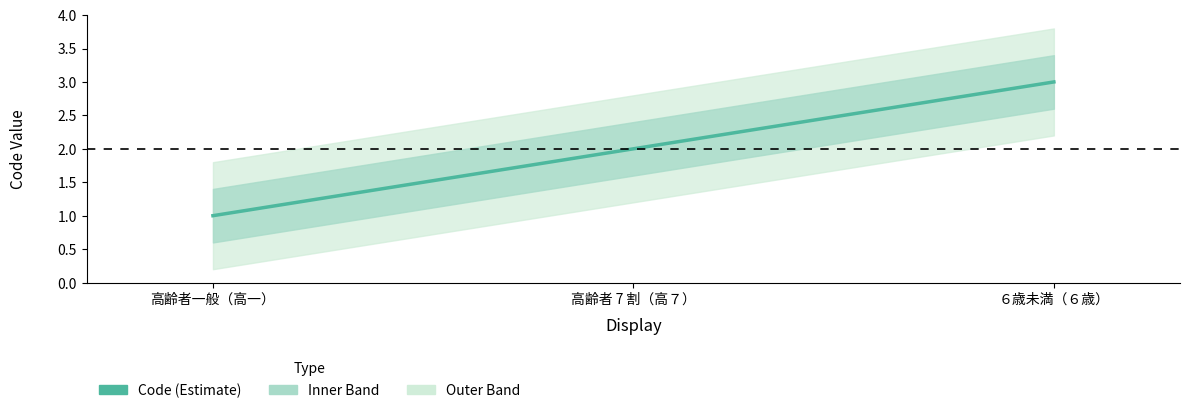

What is the difference between the maximum and minimum values?

2